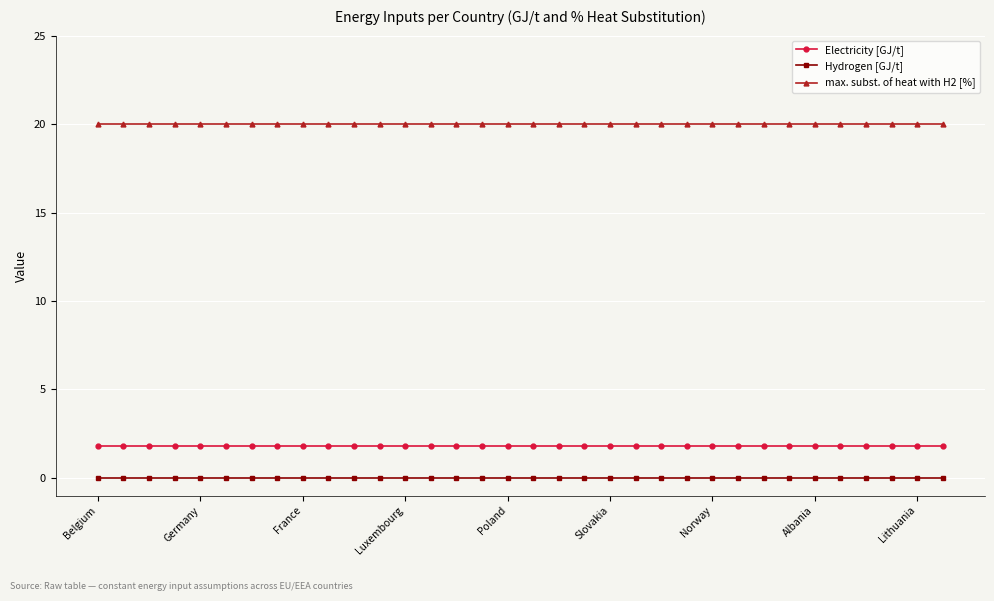

List the series in order of their peak value, lowest first.

Hydrogen [GJ/t], Electricity [GJ/t], max. subst. of heat with H2 [%]